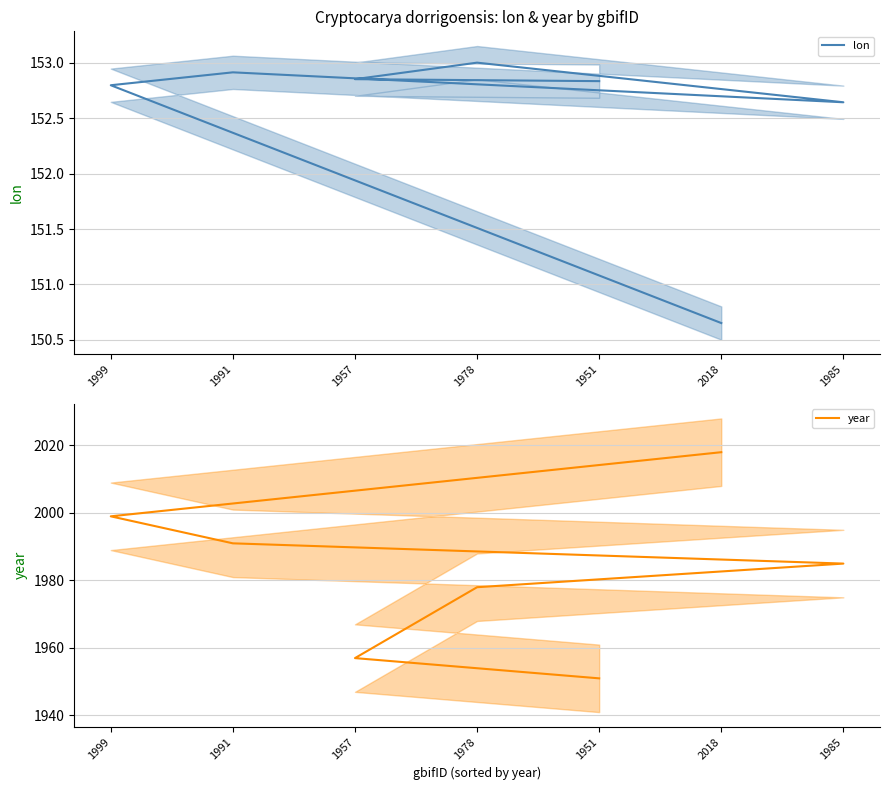

Rank the series by their maximum value, from highest to lowest.

year, lon